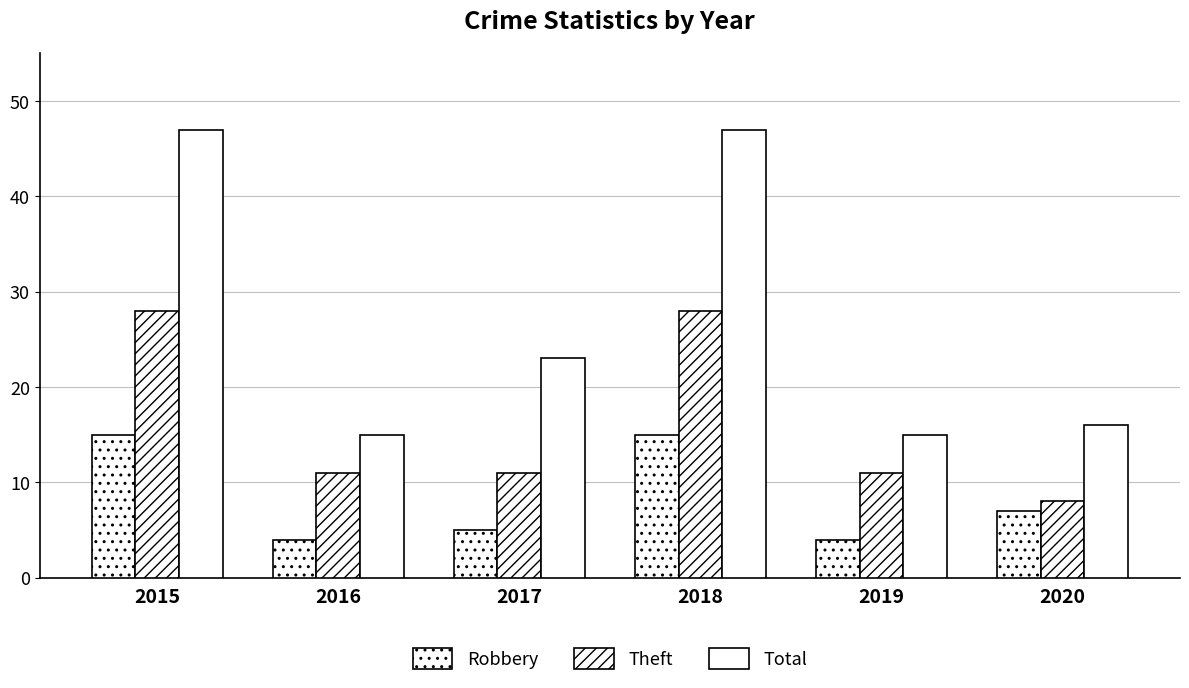

Is it true that Robbery equals 2 at 2019?

False